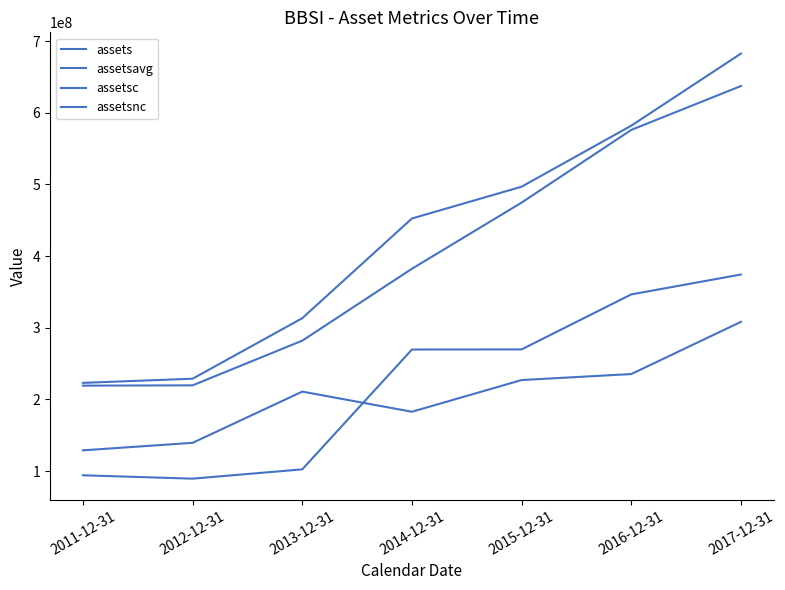

How many lines are shown in the chart?

4